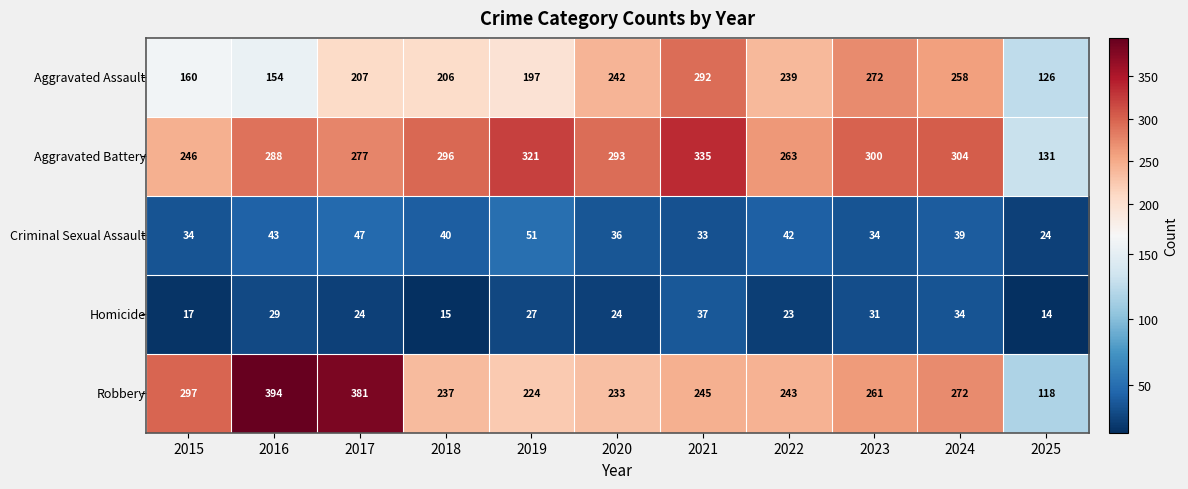

At which category is the sum across all series the highest?

2021